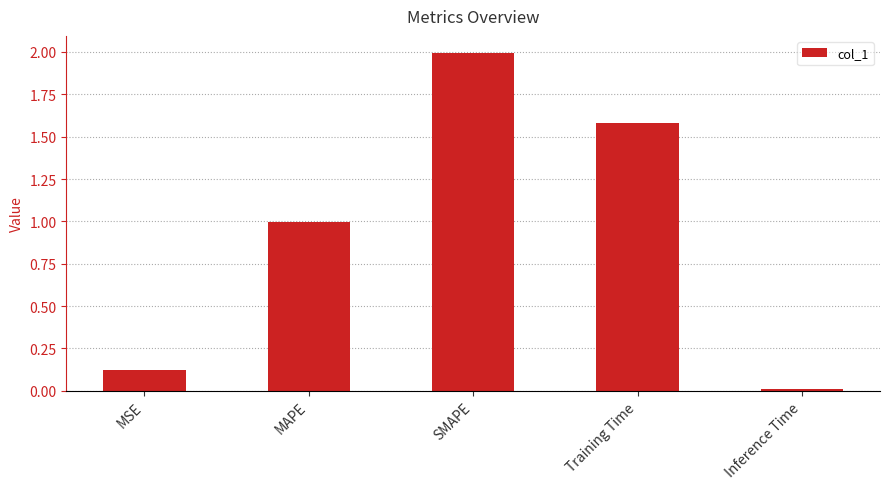

List the labels in order of value, largest first.

SMAPE, Training Time, MAPE, MSE, Inference Time